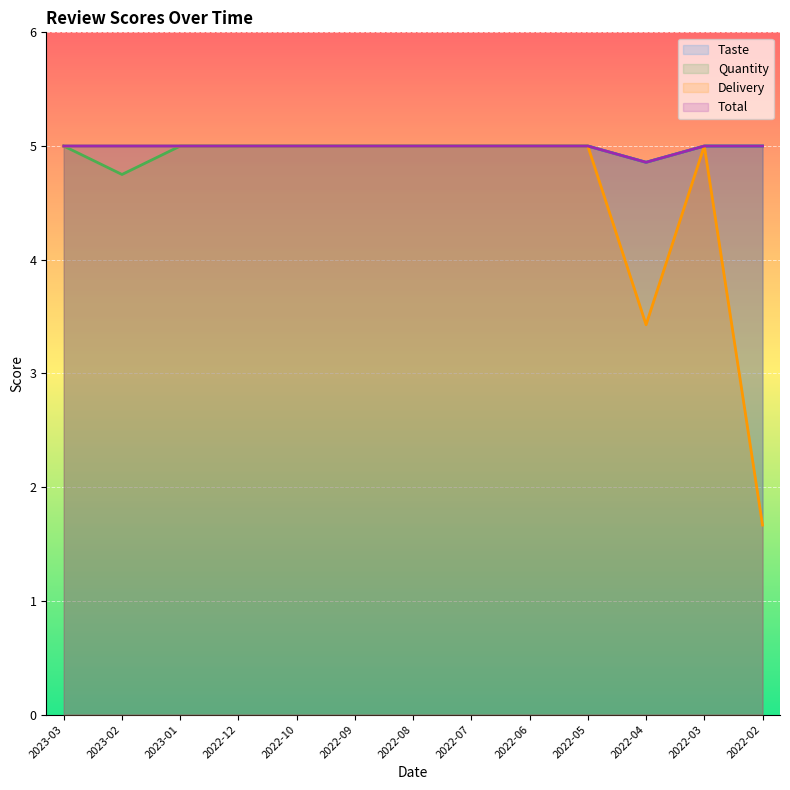

How many values in the Total series are below 5?

1